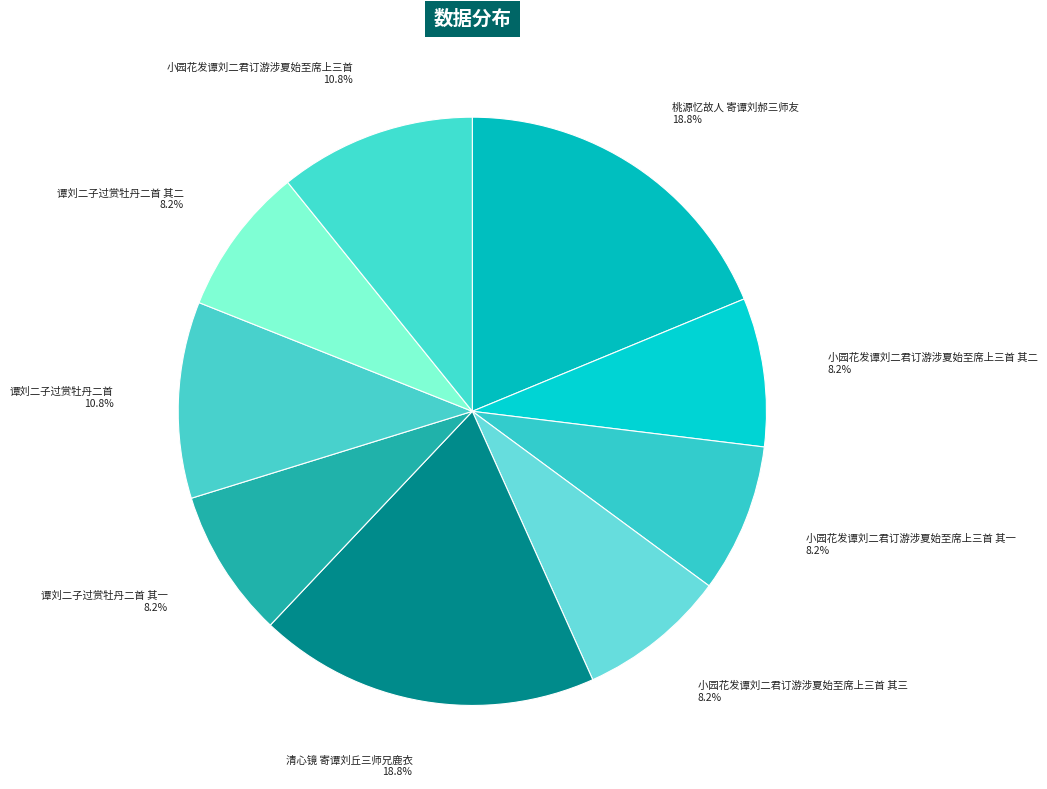

To the nearest percent, what percentage of the pie is 小园花发谭刘二君订游涉夏始至席上三首 其一?

8%